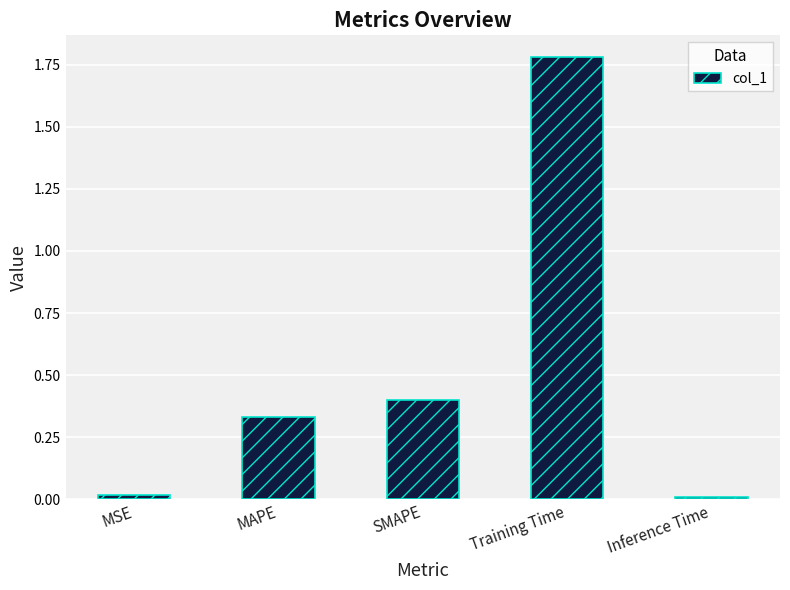

Between SMAPE and MAPE, which is larger?

SMAPE